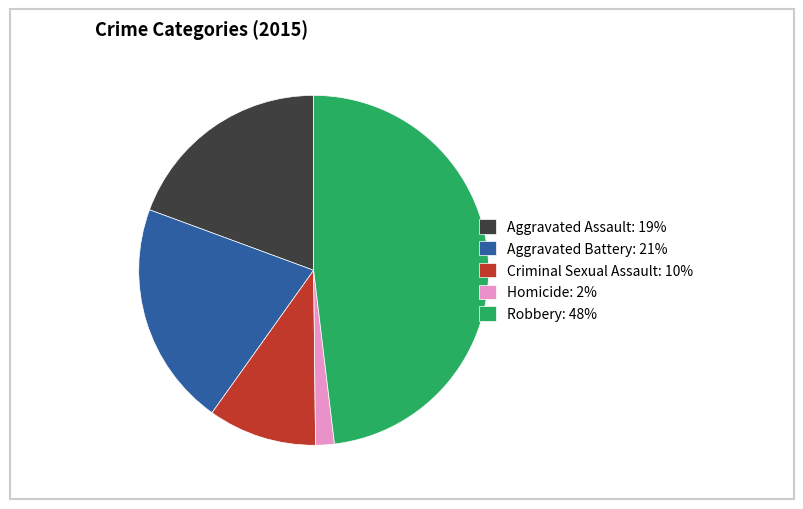

Is it true that Aggravated Assault is 19% of the pie?

True